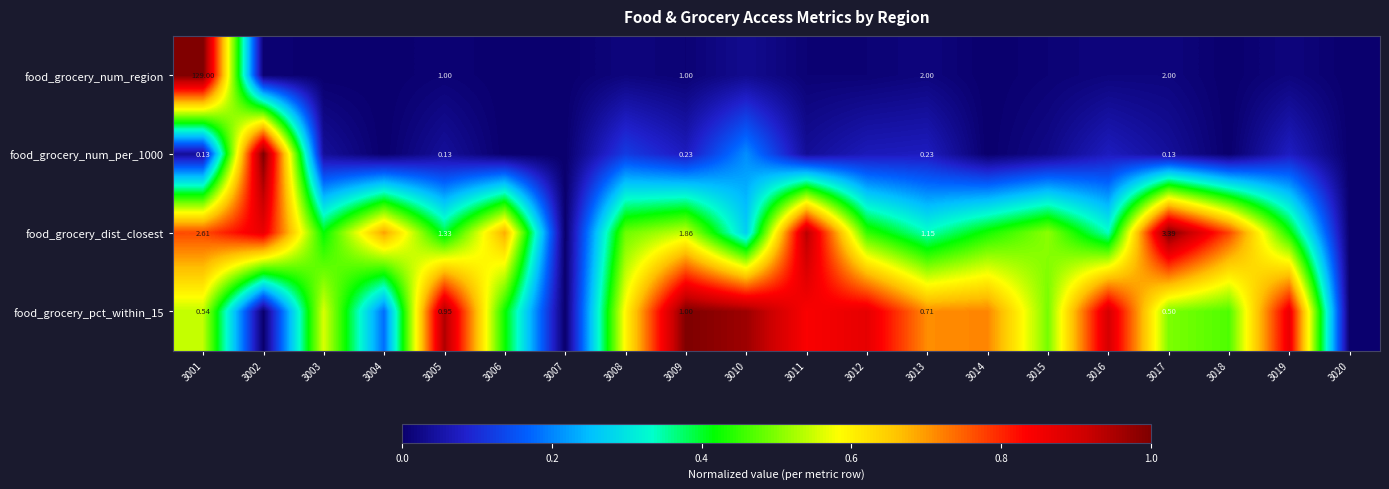

What is the difference between the maximum and minimum values in the food_grocery_dist_closest series?

1.0